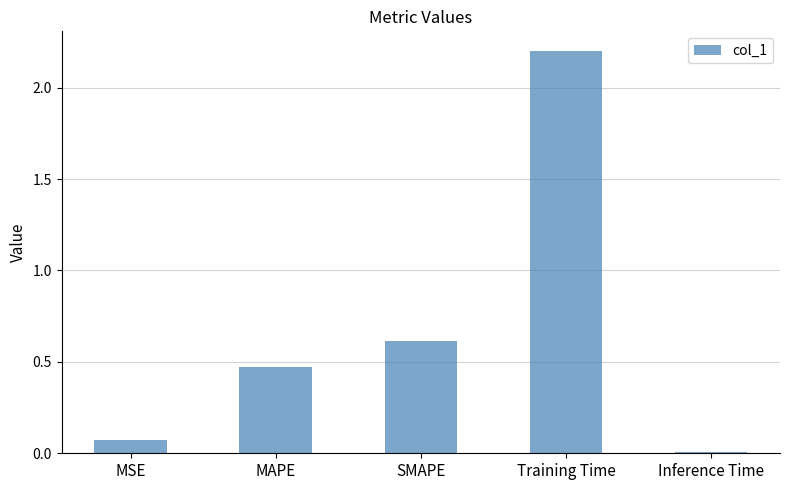

Which has a higher value, SMAPE or Training Time?

Training Time